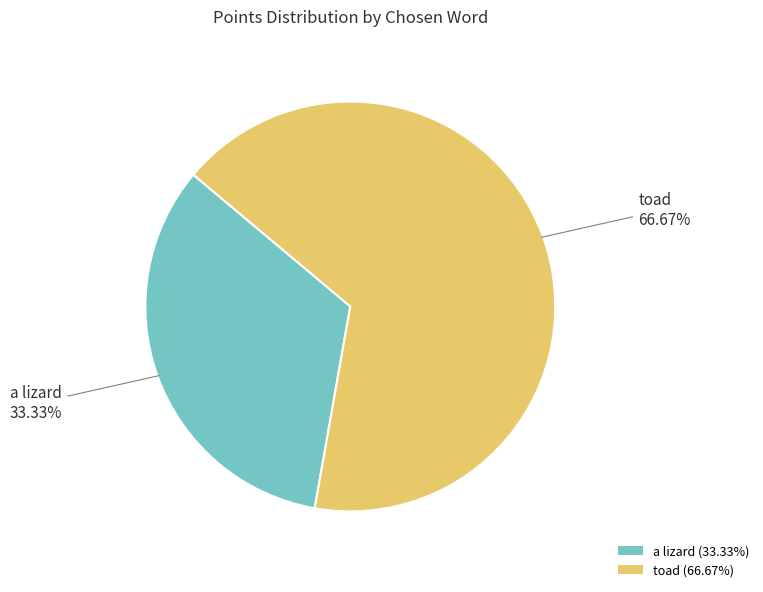

Do toad (66.67%) and a lizard (33.33%) together represent more than half of the pie?

Yes